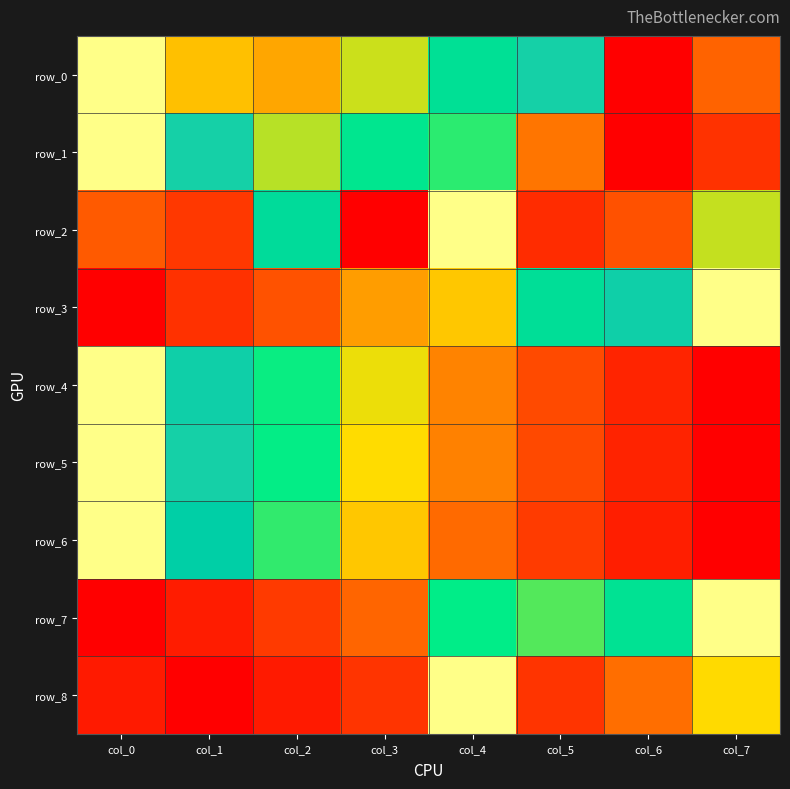

What is the sum of the row_8 values at col_3 and col_2?

0.3